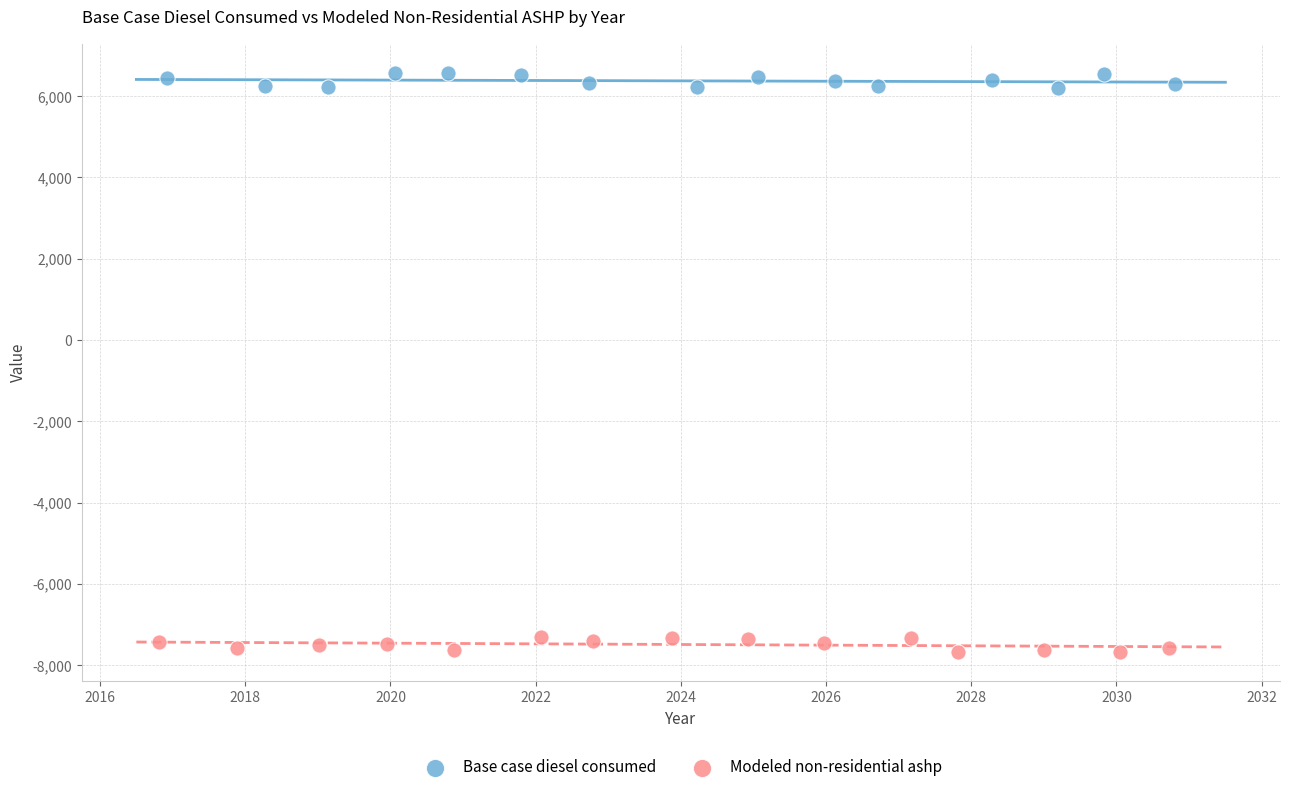

Which series reaches the maximum Y coordinate?

Base case diesel consumed